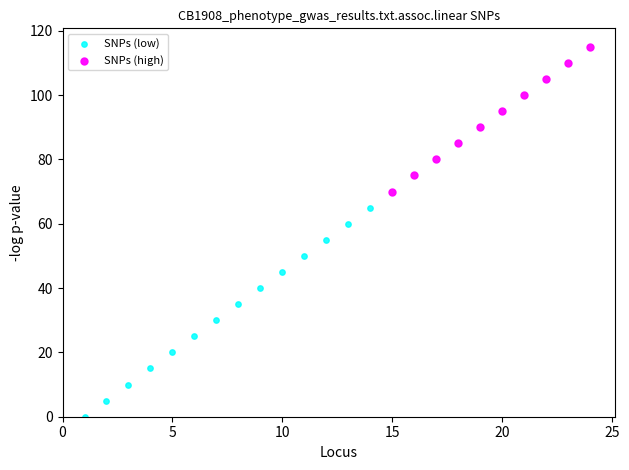

Which series has the widest spread of Y values?

SNPs (low)